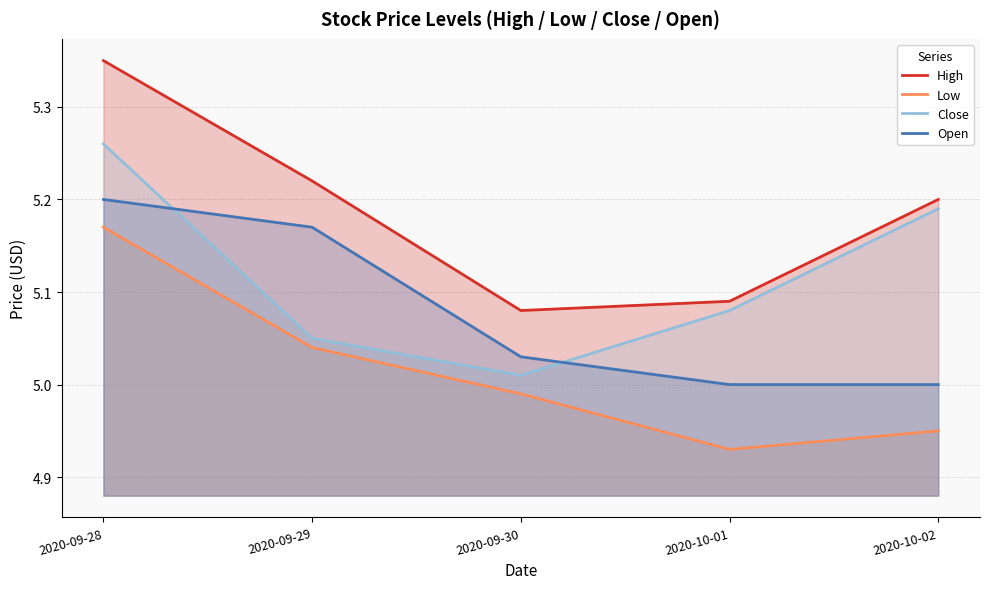

True or false: High has more than 2 points higher than both neighbors.

False